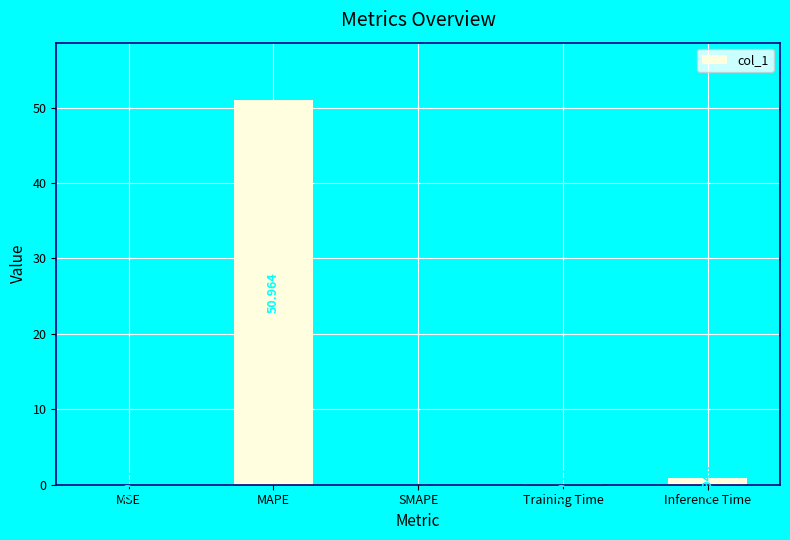

Count the number of values greater than 0.

4